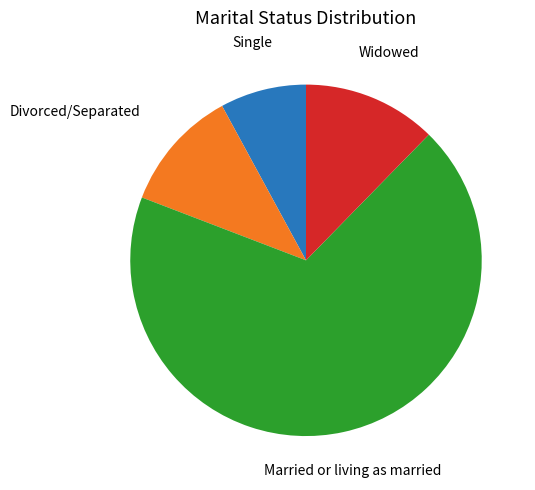

Is there a majority slice in this chart?

Yes